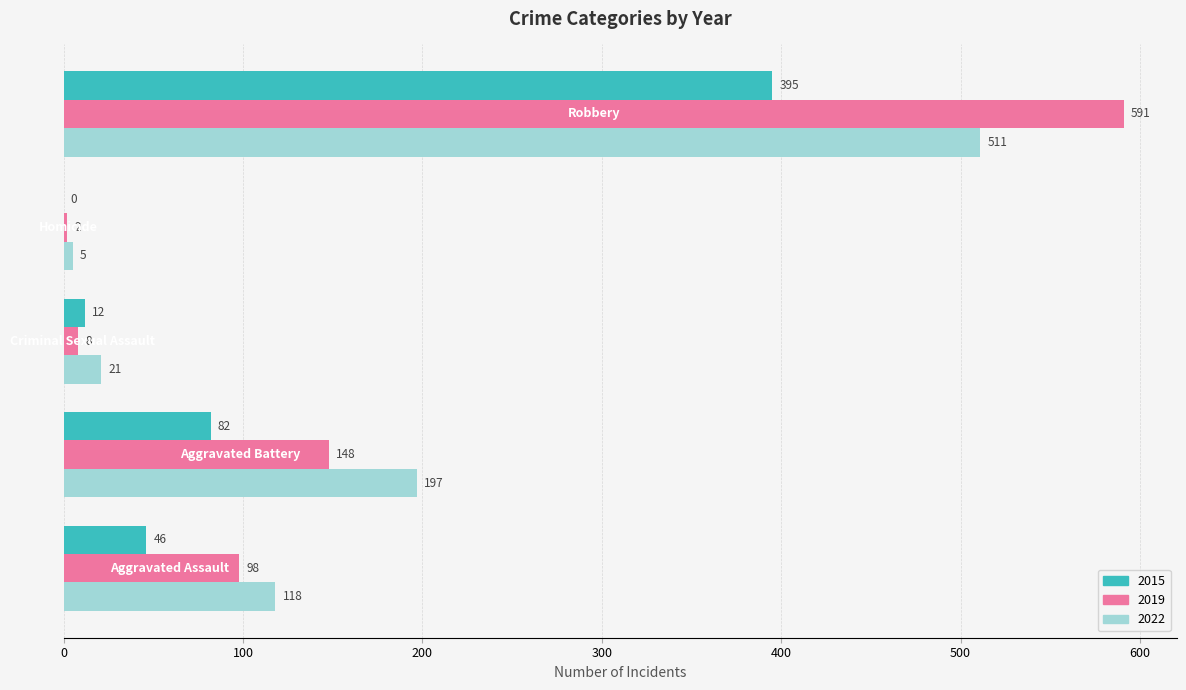

Which series has the largest total across all categories?

2022